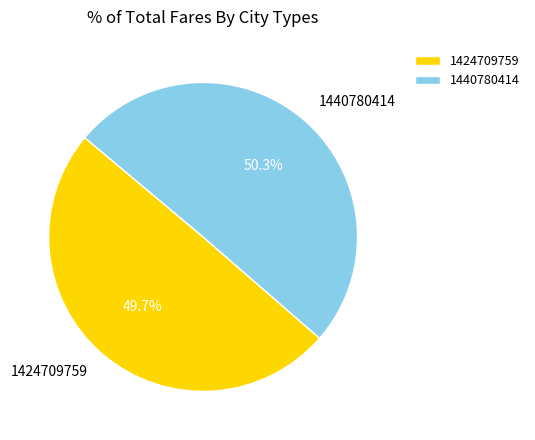

Is 1440780414 the majority of the pie?

Yes